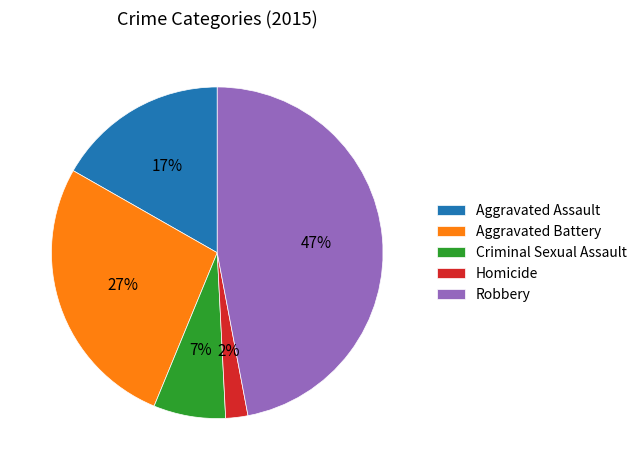

What percentage is the Homicide slice, to the nearest percent?

2%